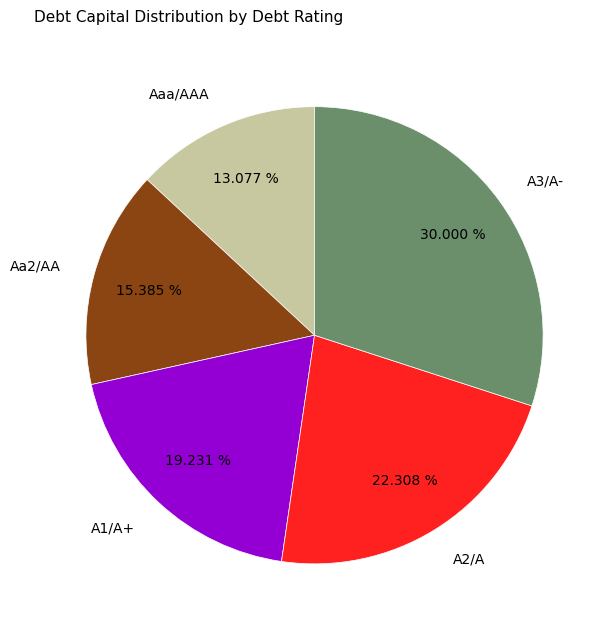

To the nearest percent, what percentage of the pie is A1/A+?

19%